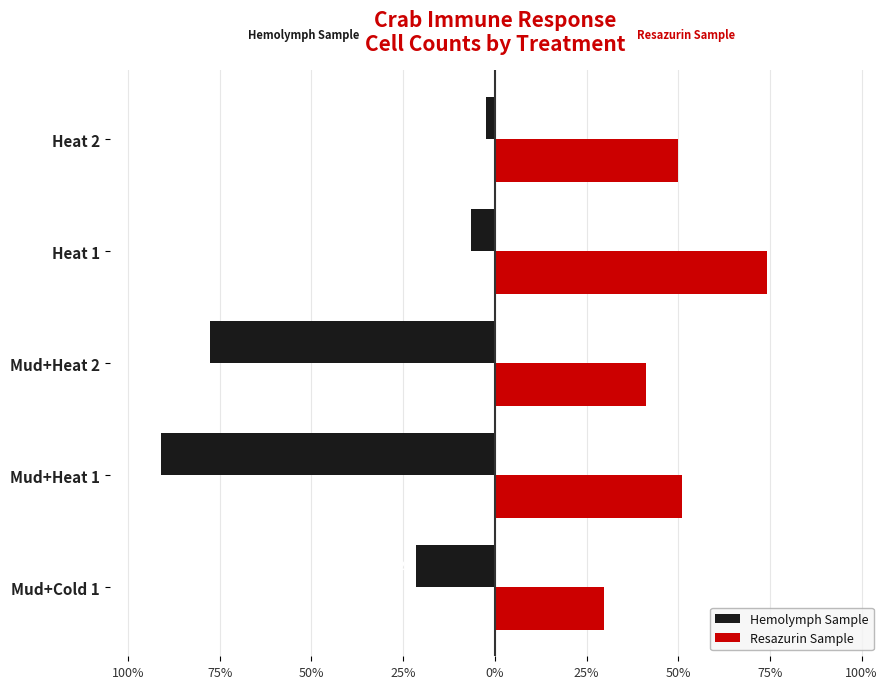

What are all the series names shown in the legend?

Hemolymph Sample, Resazurin Sample